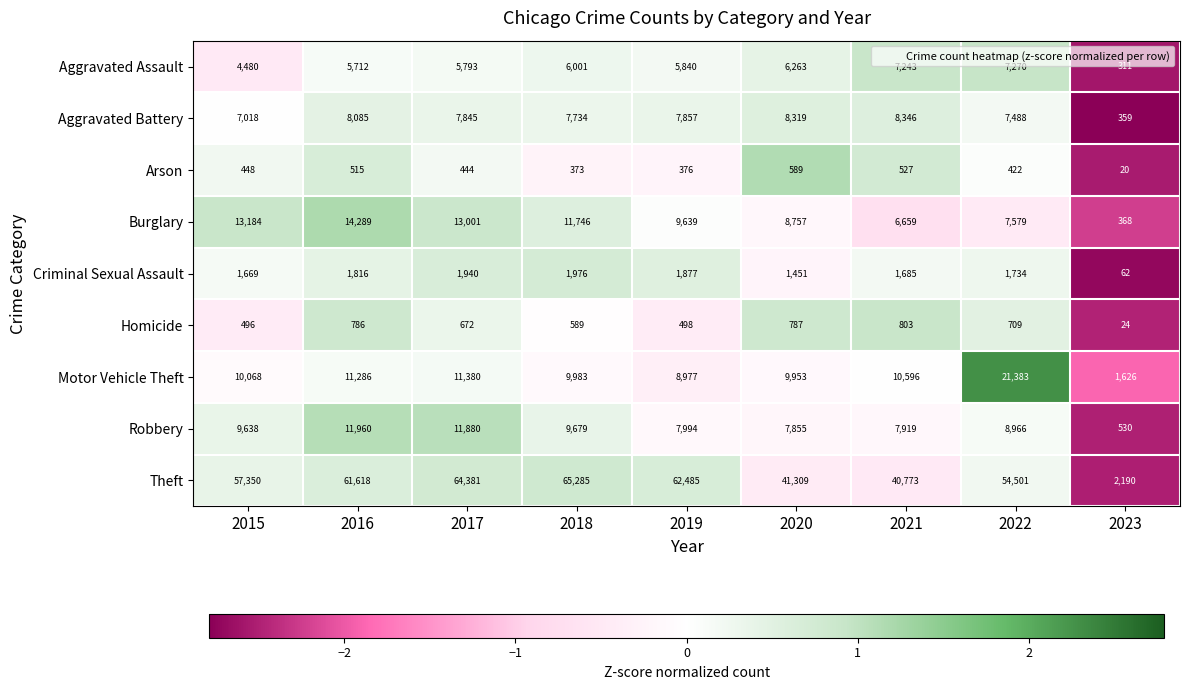

Where is Burglary nearest to the value 7328?

2022